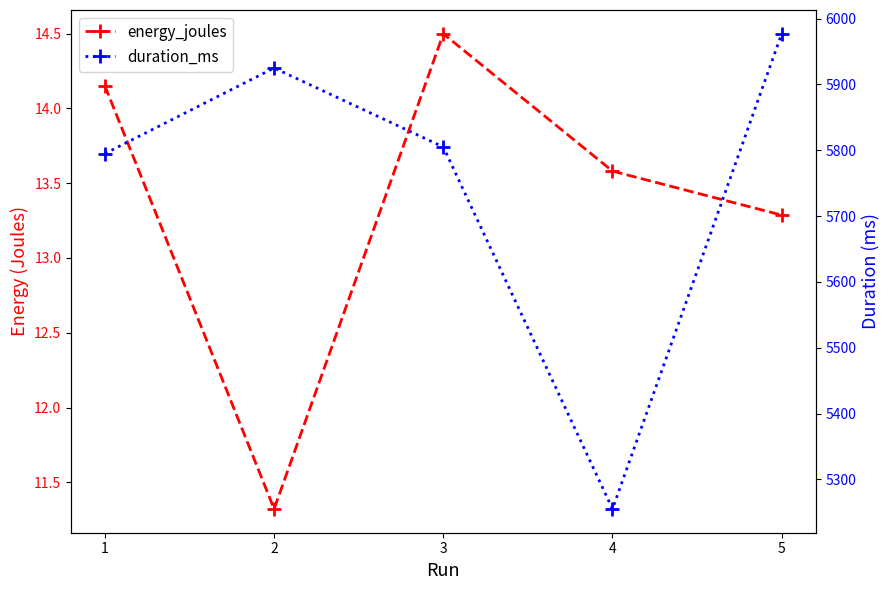

What are all the series names shown in the legend?

energy_joules, duration_ms